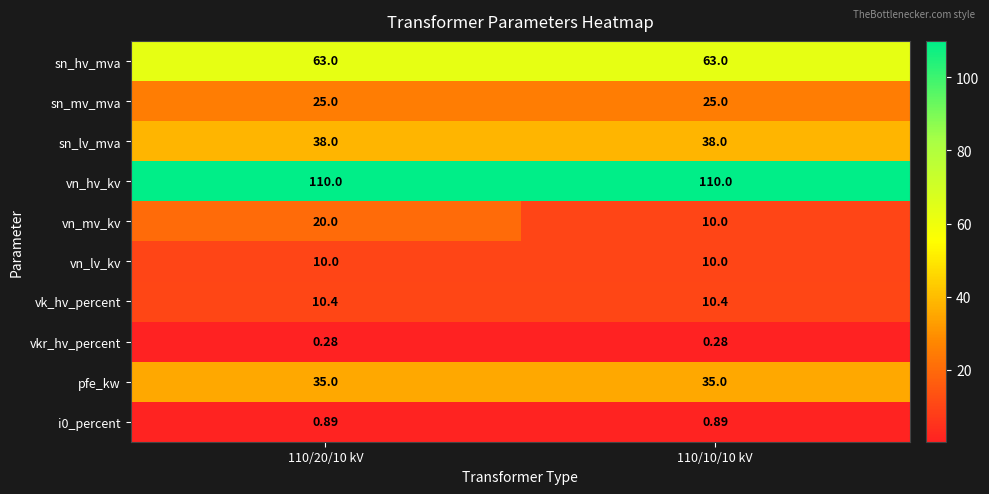

Which series has the largest range (max minus min)?

vn_mv_kv